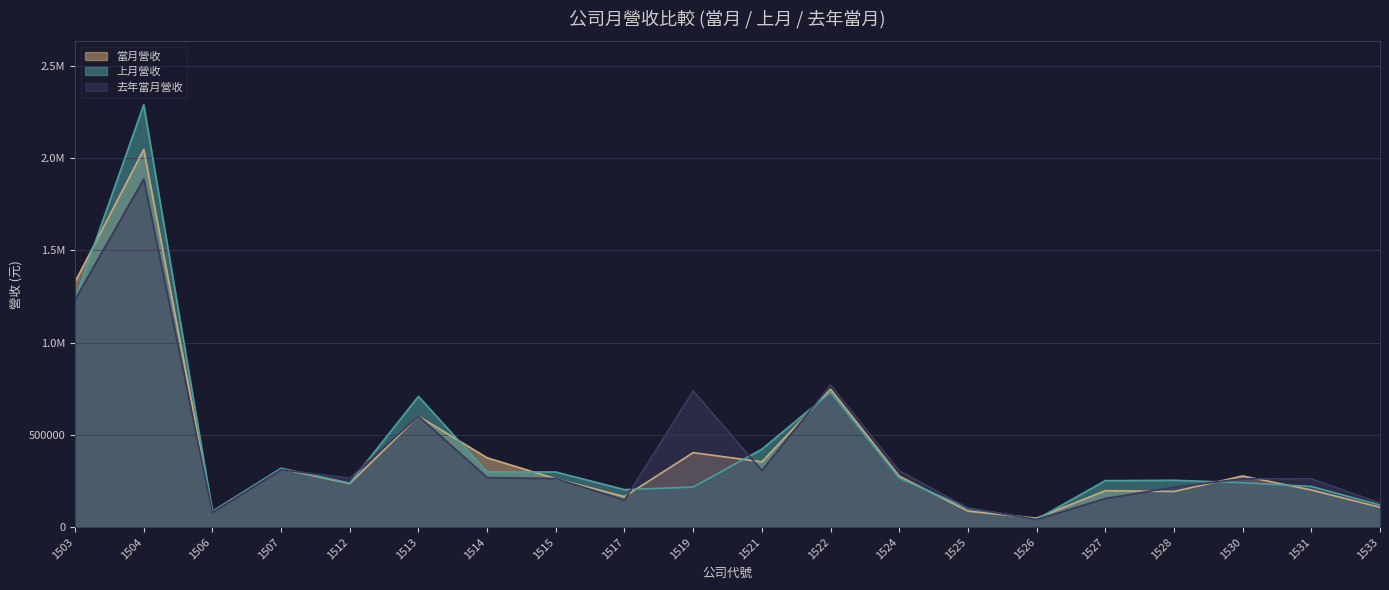

What is the average value of the 上月營收 series?

427383